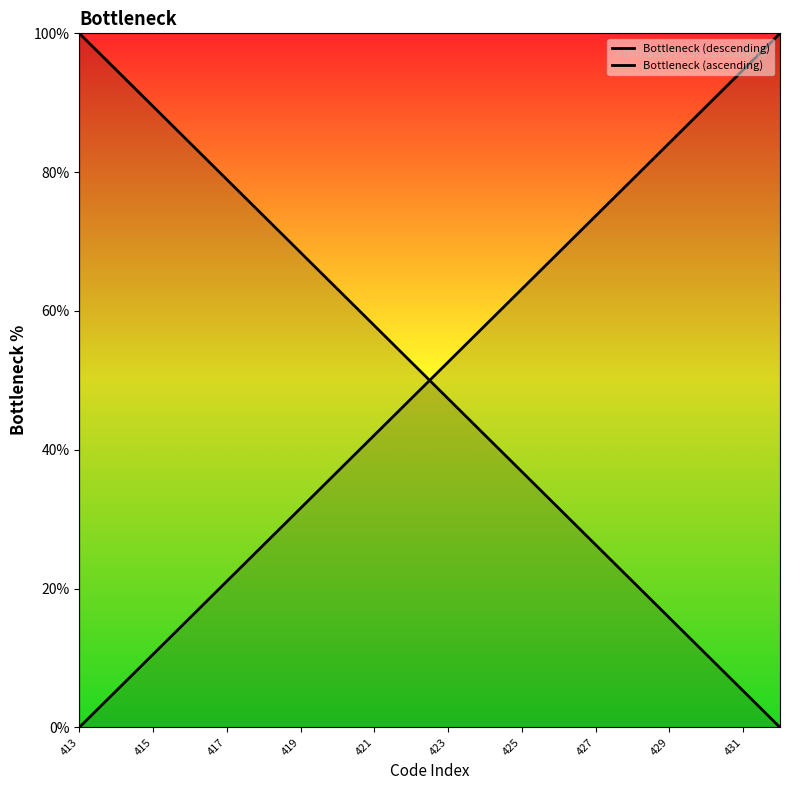

Reading left to right, extract all data points from this chart.

Bottleneck (descending): 100.0	94.7	89.5	84.2	78.9	73.7	68.4	63.2	57.9	52.6	47.4	42.1	36.8	31.6	26.3	21.1	15.8	10.5	5.3	0.0
Bottleneck (ascending): 0.0	5.3	10.5	15.8	21.1	26.3	31.6	36.8	42.1	47.4	52.6	57.9	63.2	68.4	73.7	78.9	84.2	89.5	94.7	100.0